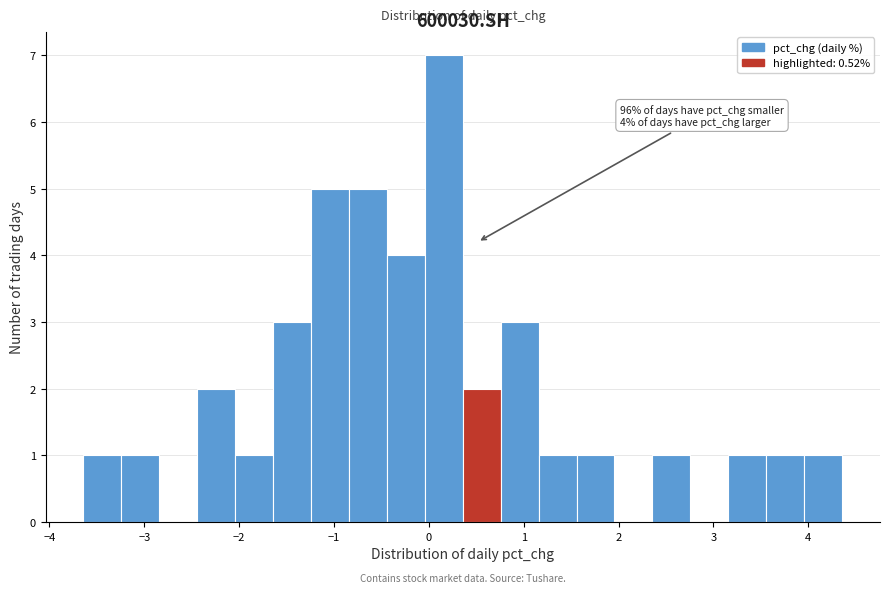

Around what value on the x-axis is the tallest bar? Give the approximate position of its centre, as read against the axis.

0.2